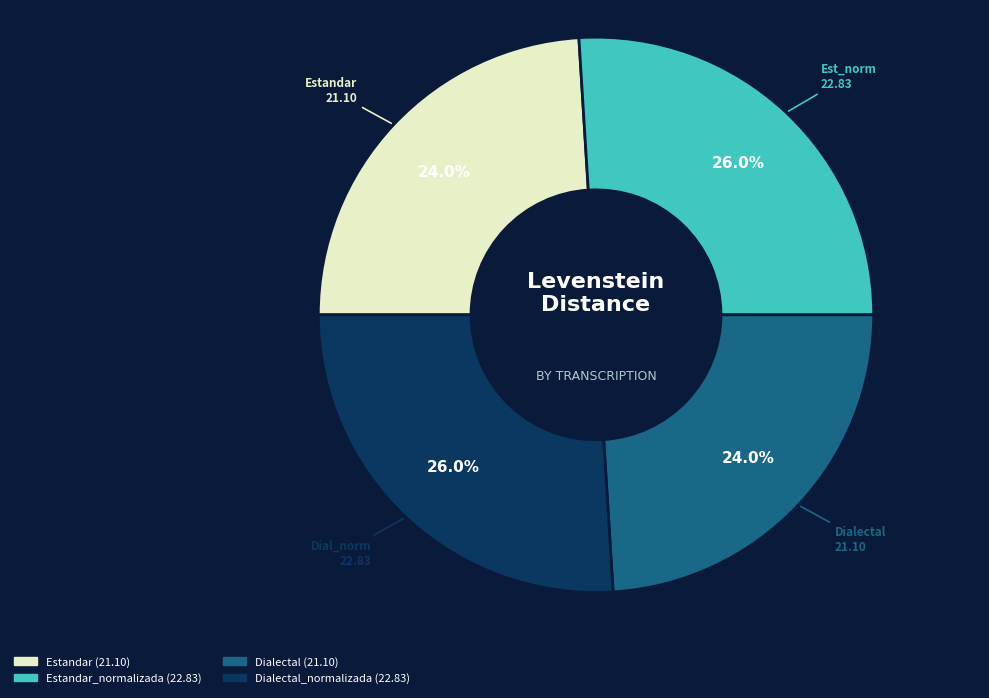

How many slices are in this pie chart?

4